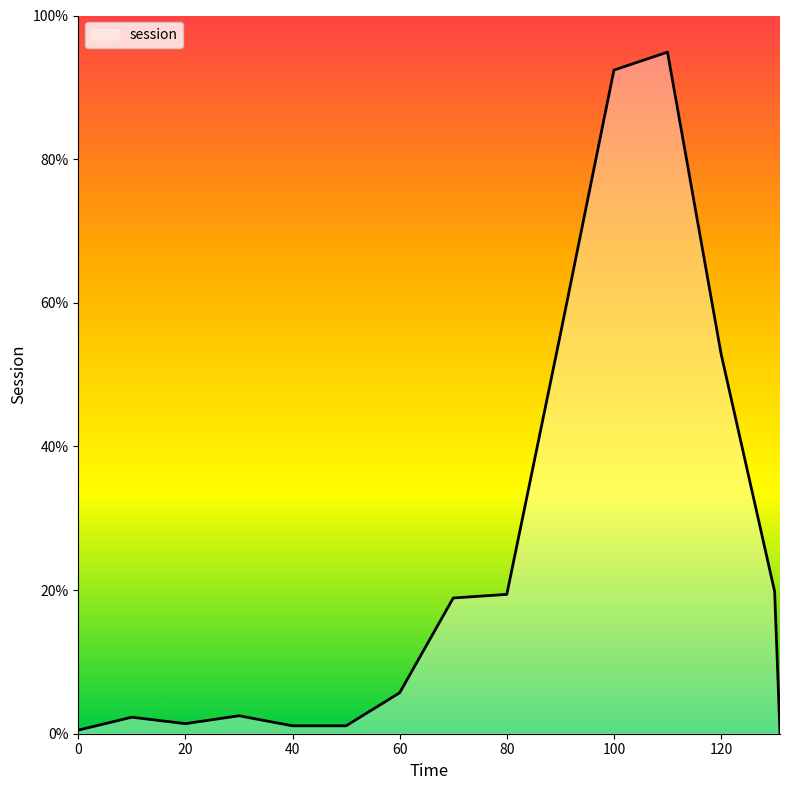

Rank the categories by value from lowest to highest.

131, 0, 40, 50, 20, 10, 30, 60, 70, 80, 130, 120, 90, 100, 110